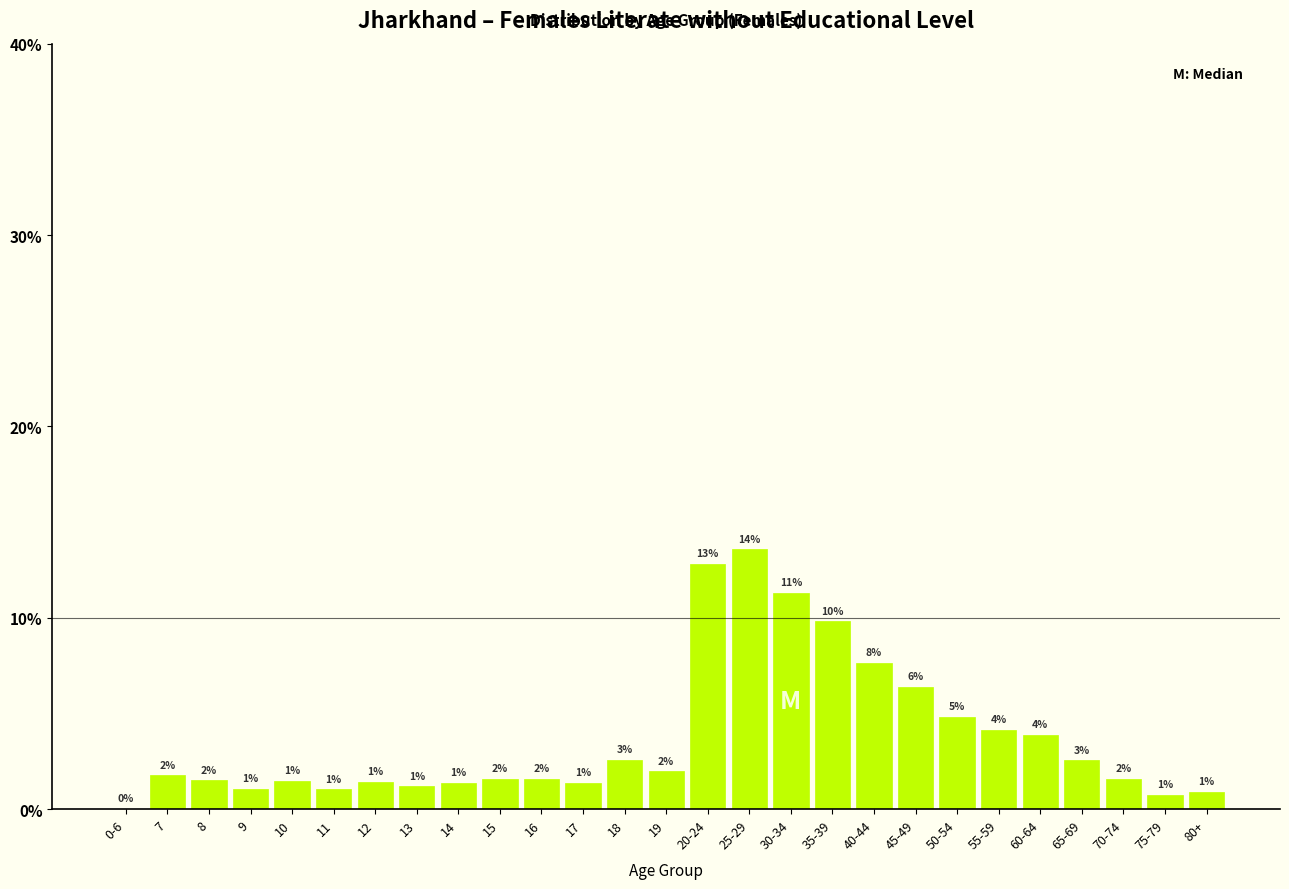

True or false: the data shows 3.5 at 40-44.

False